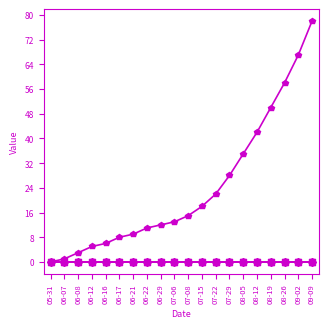

Does the chart have visible grid lines?

No